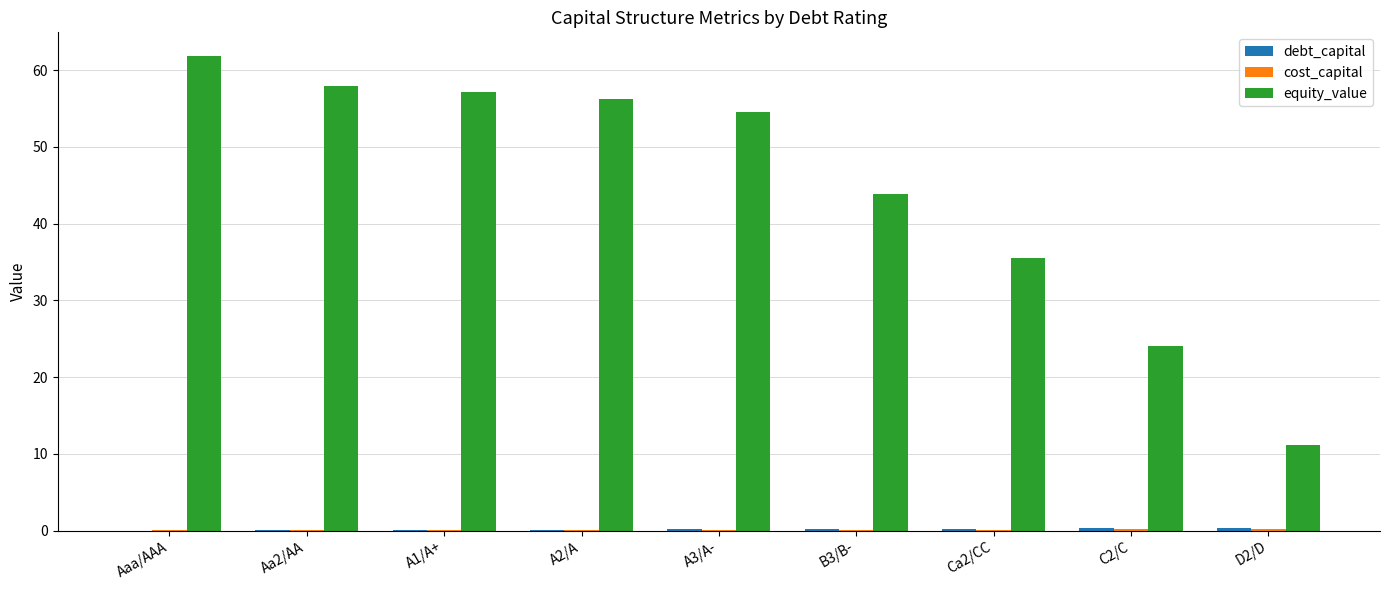

Are the bars horizontal?

No